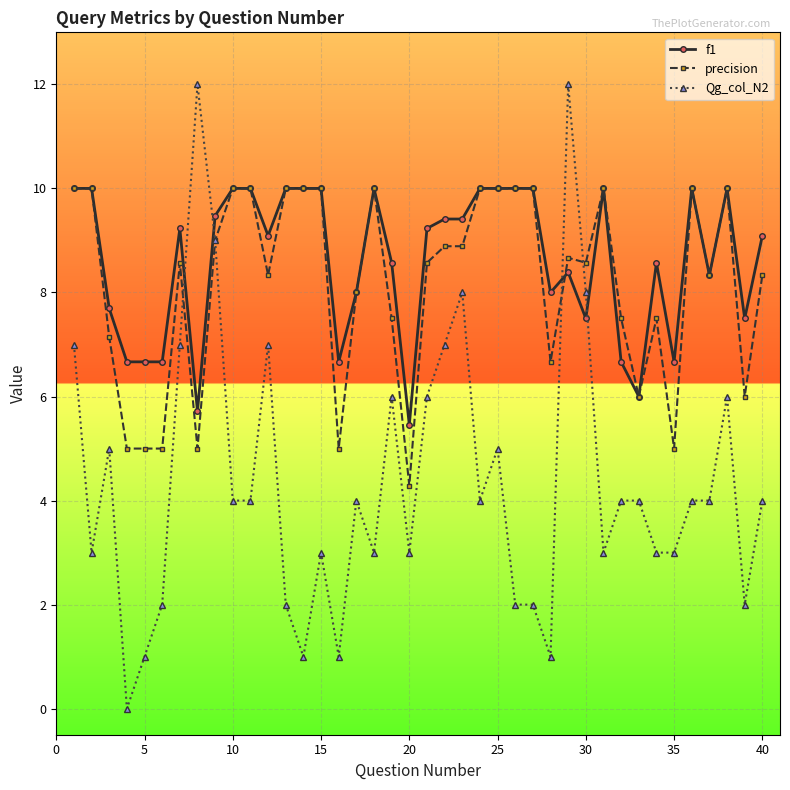

Which series has the widest spread of values?

Qg_col_N2